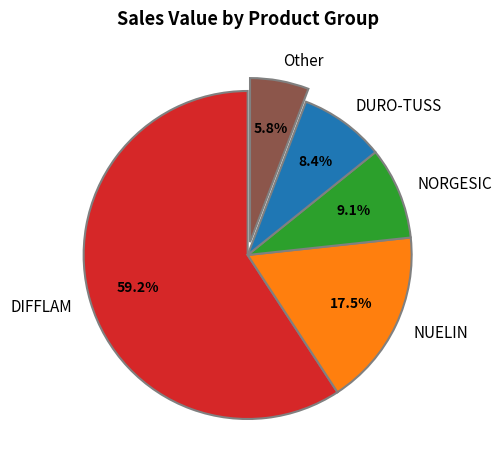

Count the number of slices in the pie.

5